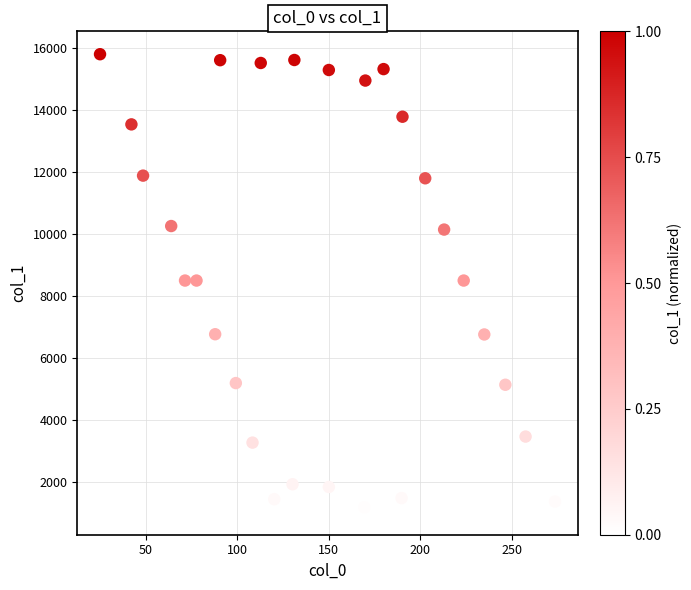

What is the range of Y values (max minus min)?

14789.3